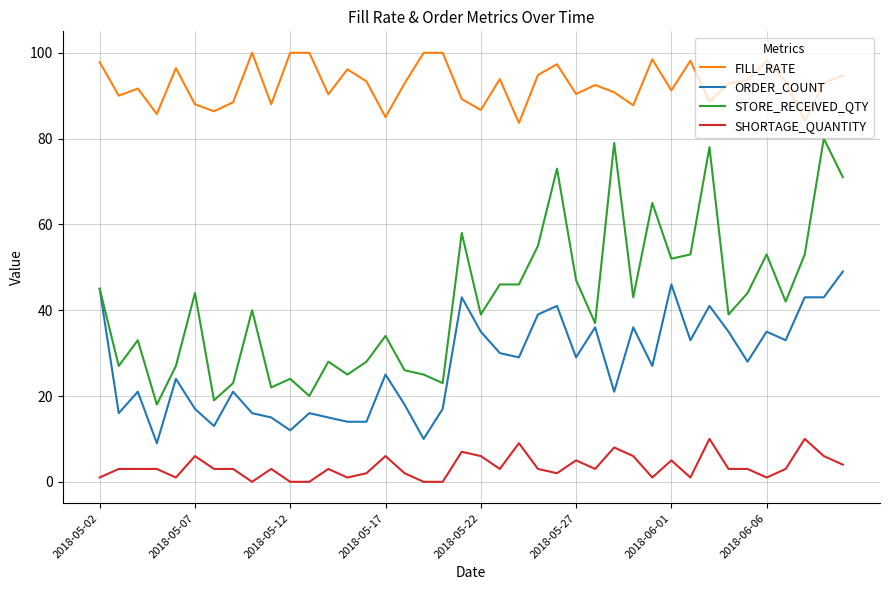

What is the difference between the maximum and minimum values in the FILL_RATE series?

16.4